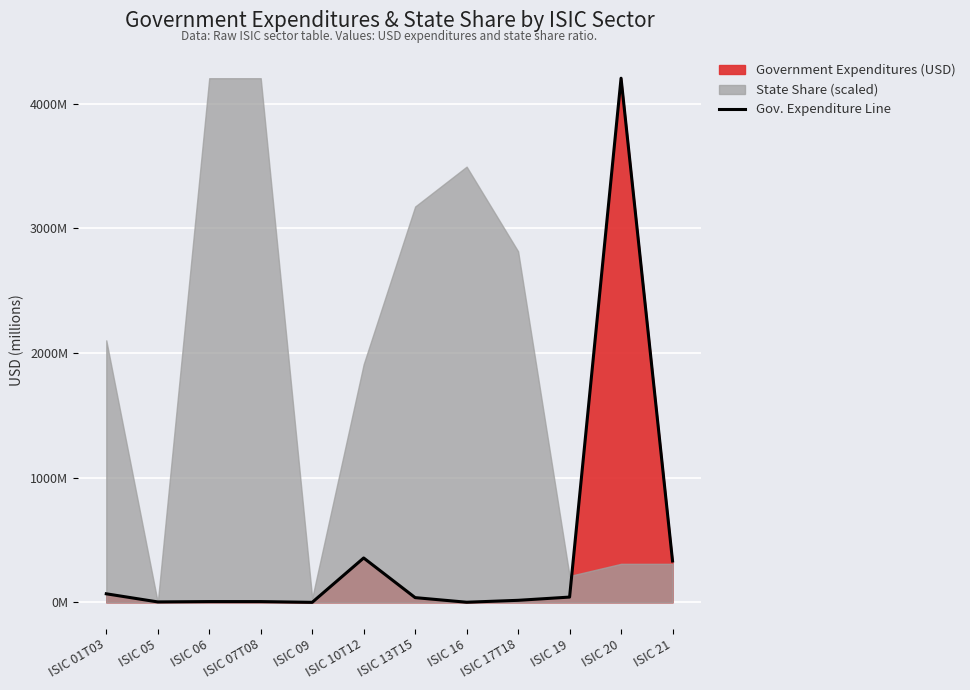

How many points are lower than both their immediate neighbors (excluding endpoints)?

3